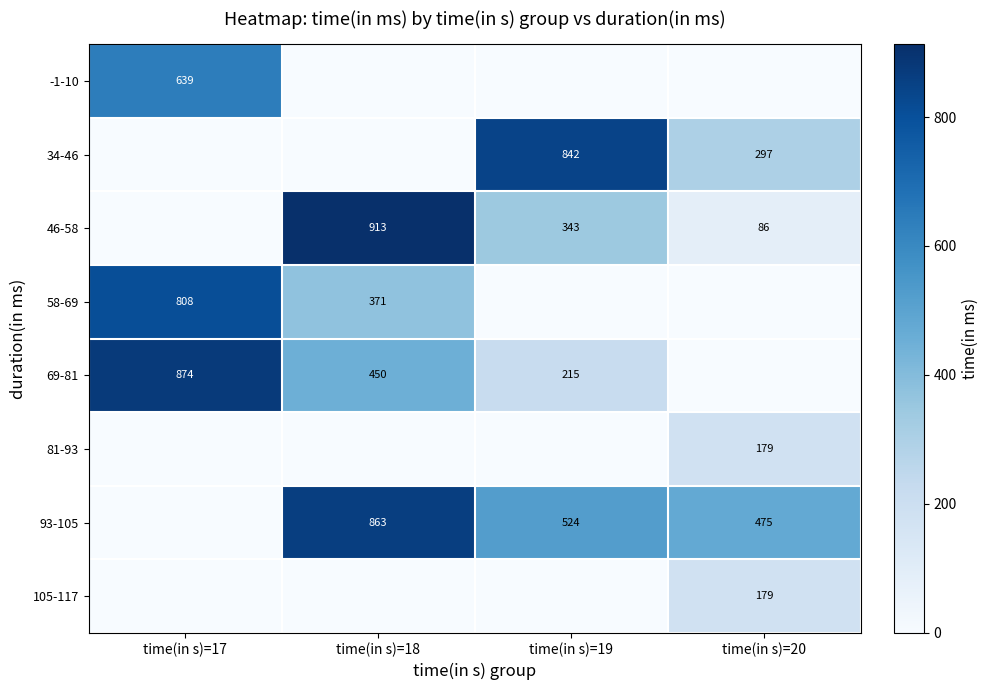

Is it true that 69-81 equals 215 at time(in s)=19?

True